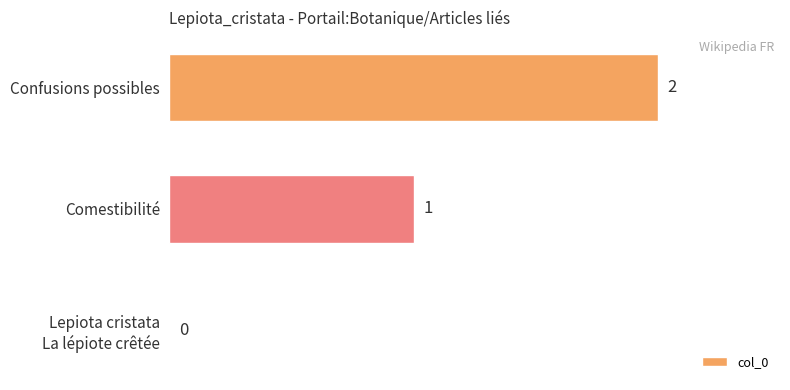

The chart shows a value of 2 at Confusions possibles. True or false?

True